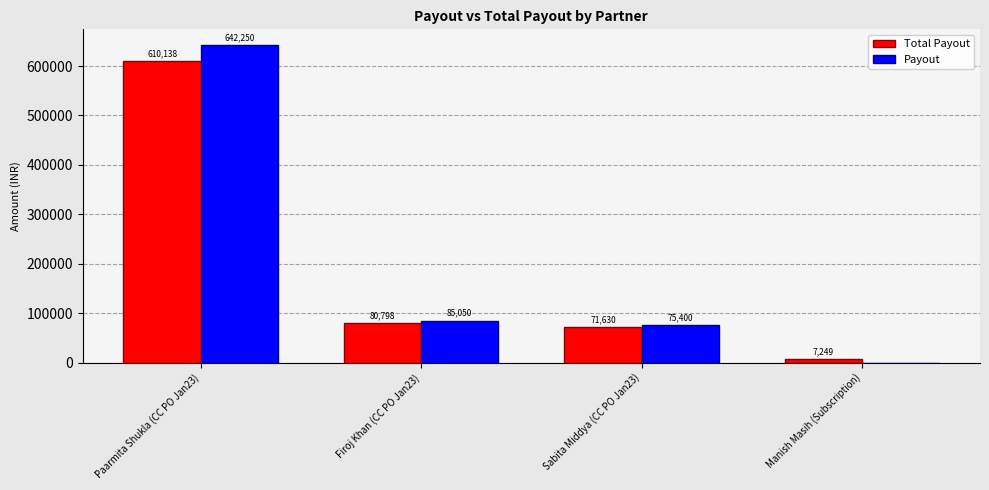

The Total Payout series shows 864522 at Paarmita Shukla (CC PO Jan23). True or false?

False